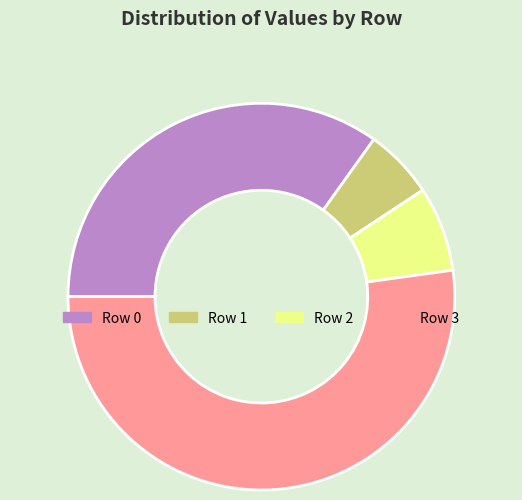

Rank the categories by value from highest to lowest.

Row 3, Row 0, Row 2, Row 1